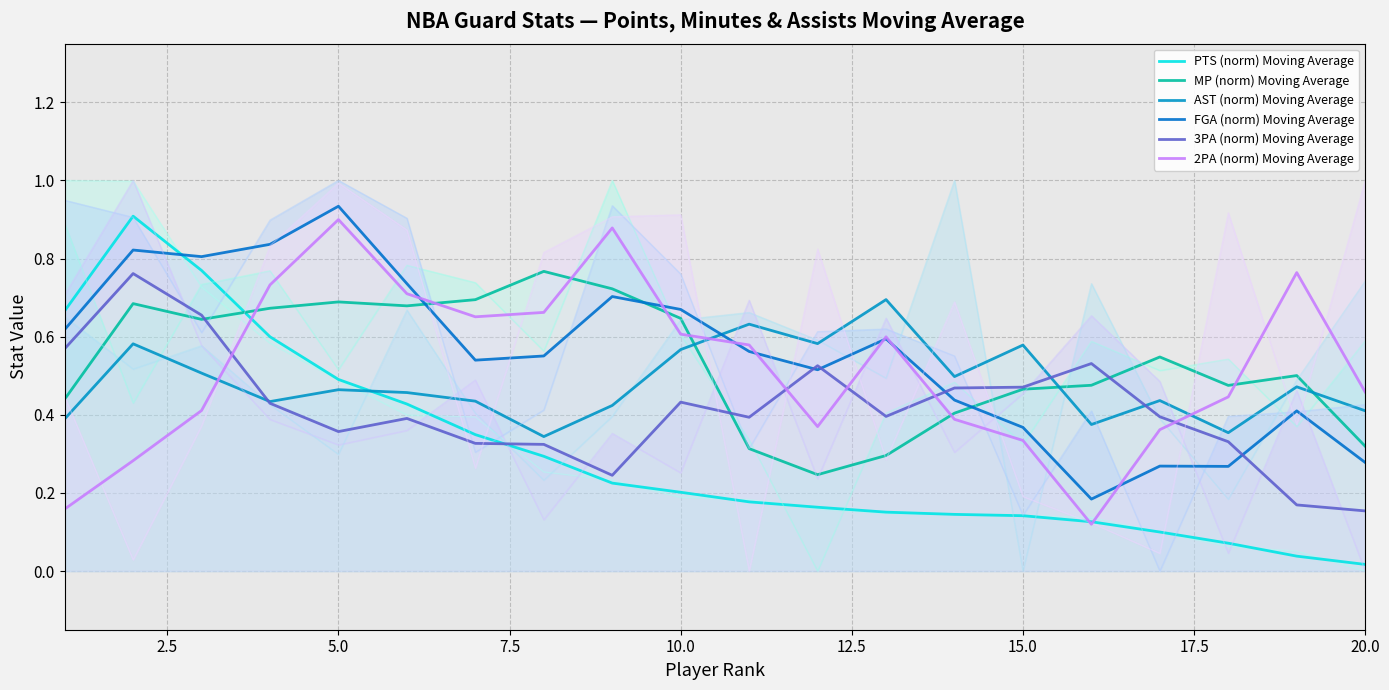

Is the value of FGA (norm) Moving Average at 20.0 greater than the value of MP (norm) Moving Average at 13?

Yes